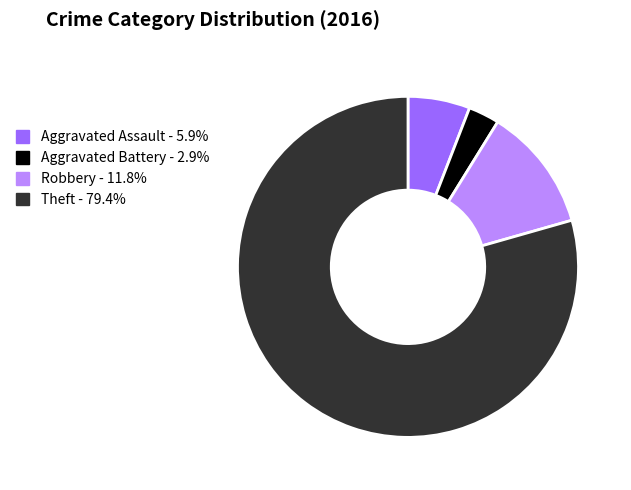

Does any single category account for the majority?

Yes